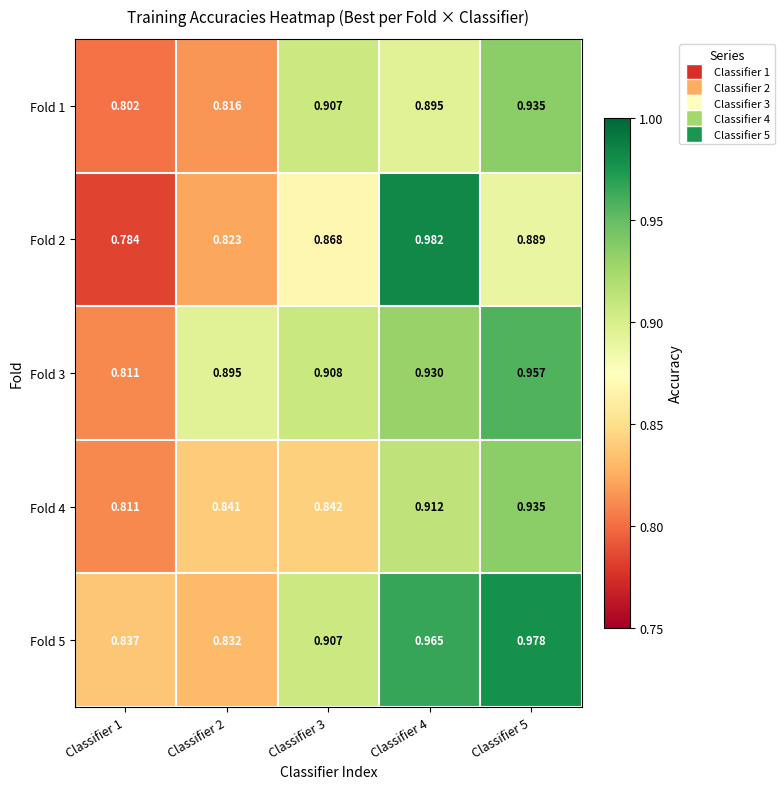

Is the value of Fold 4 at Classifier 5 greater than the value of Fold 5 at Classifier 2?

Yes